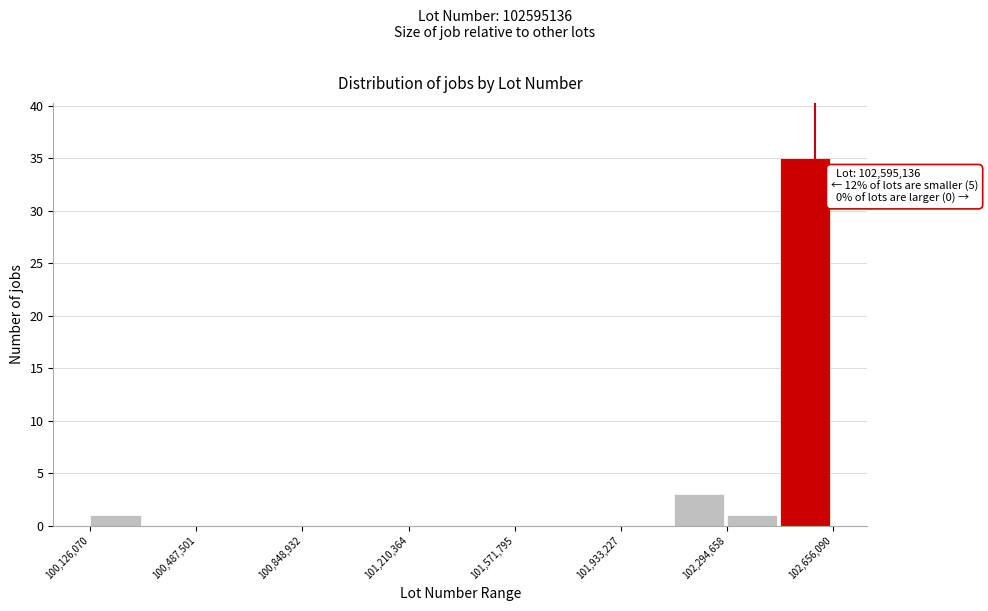

Read against the x-axis, roughly where is the centre of the tallest bar?

102550000